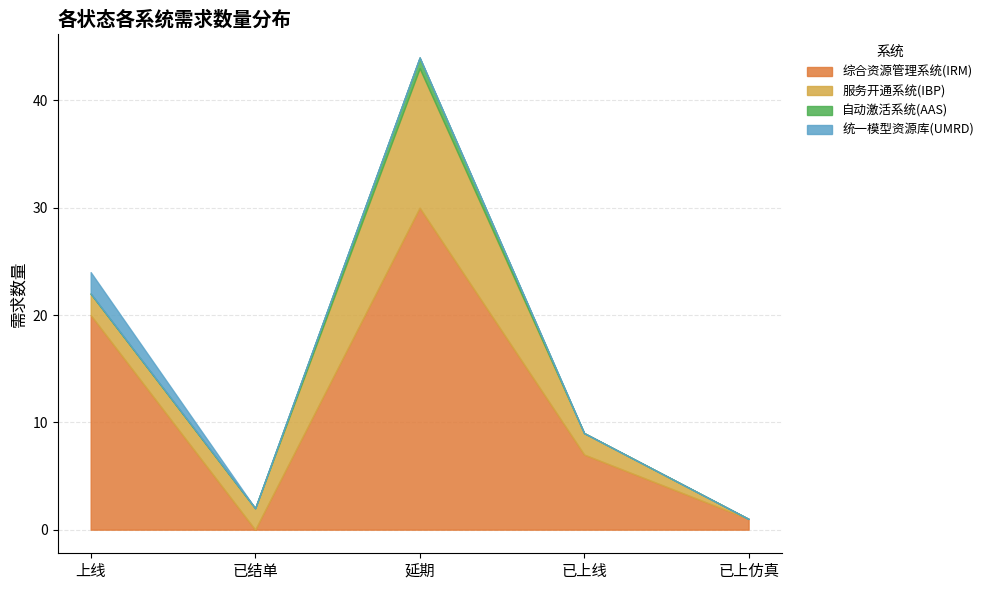

At which category does the chart reach its minimum across all series?

已结单